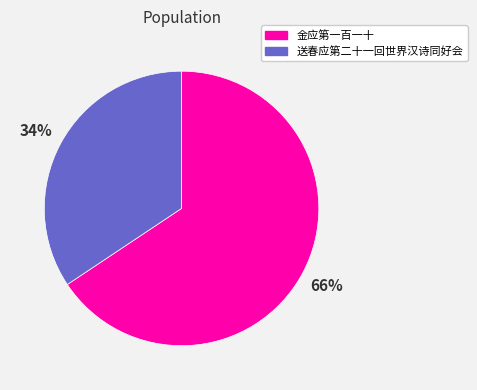

To the nearest percent, what is the average slice percentage?

50%